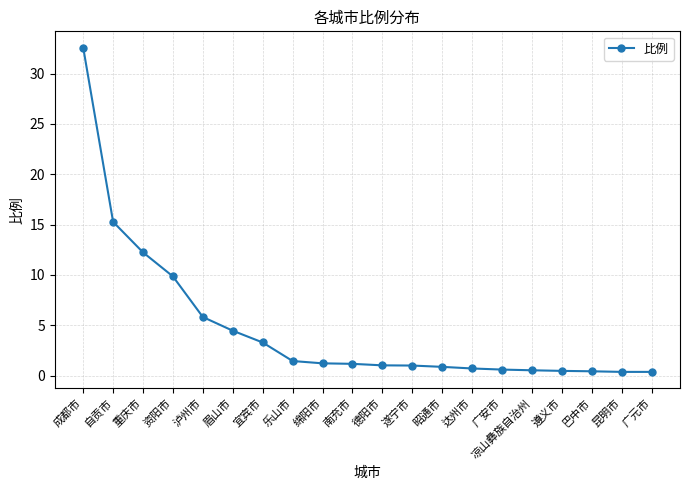

What is the difference between the maximum and minimum values?

32.2